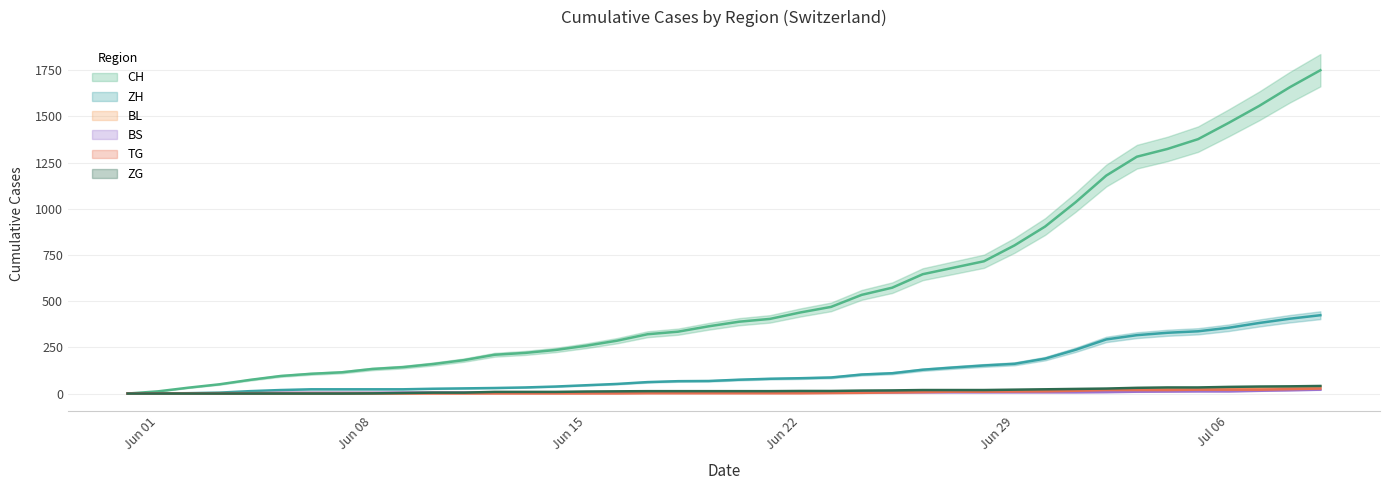

How many categories are shown in the chart?

40